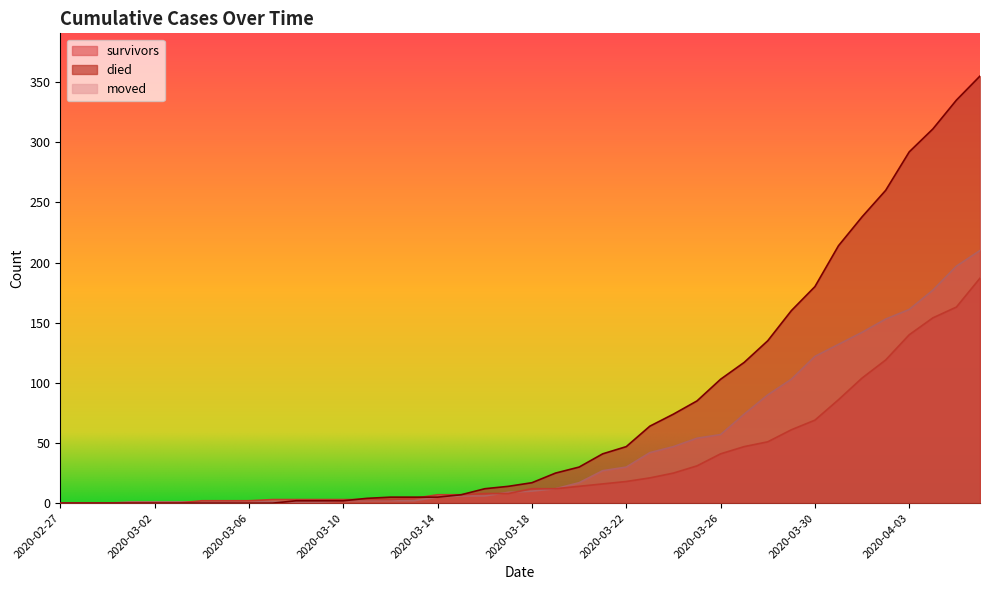

True or false: died has more than 2 interior local peaks.

False